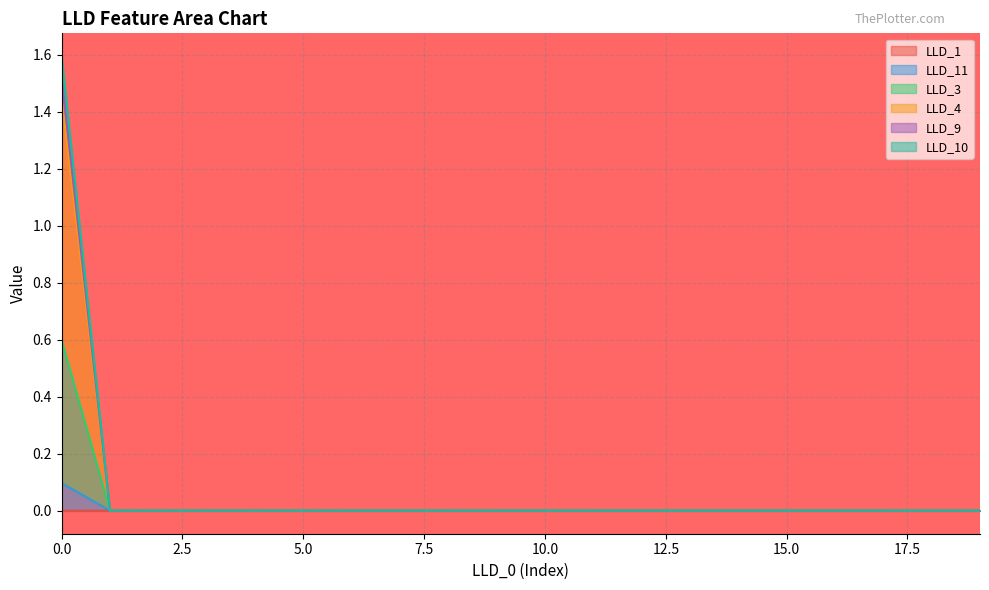

The value of LLD_3 at 1 is 0.0. True or false?

True